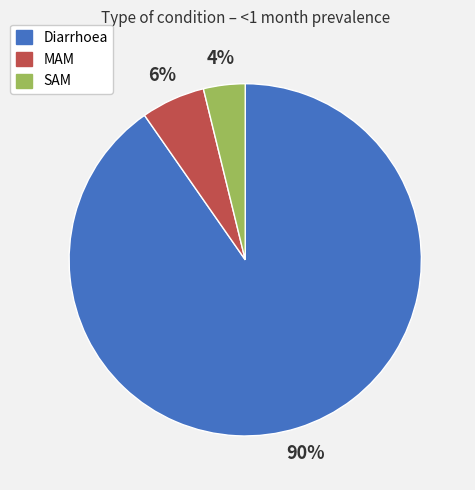

Rank the categories by value from lowest to highest.

SAM, MAM, Diarrhoea